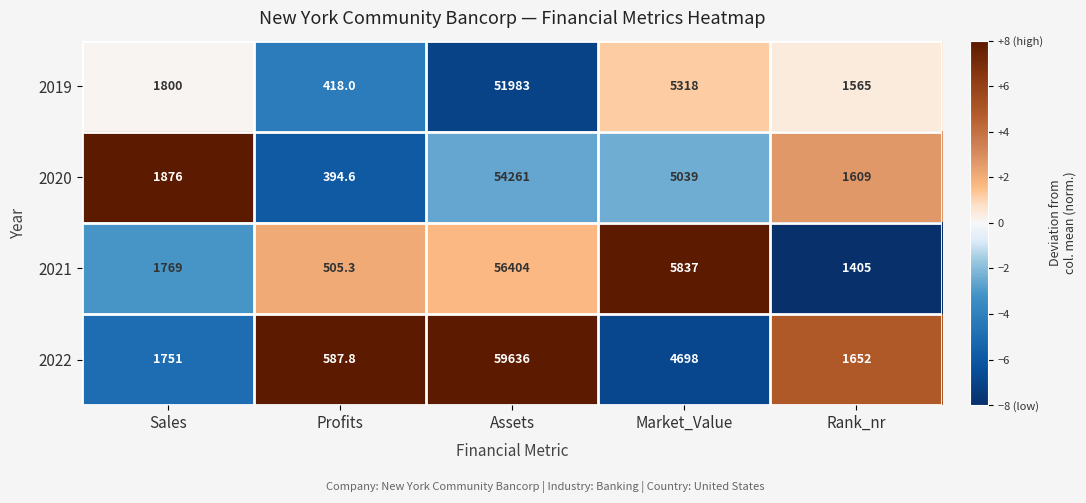

Reading left to right, extract all data points from this chart.

2019: 1800.0	418.0	51983.0	5318.0	1565.0
2020: 1876.0	394.6	54261.0	5039.0	1609.0
2021: 1769.0	505.3	56404.0	5837.0	1405.0
2022: 1751.0	587.8	59636.0	4698.0	1652.0